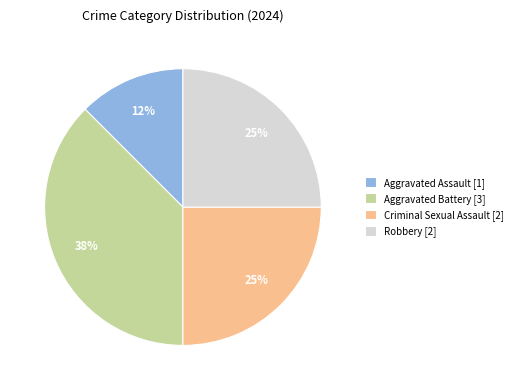

How many slices are in this pie chart?

4